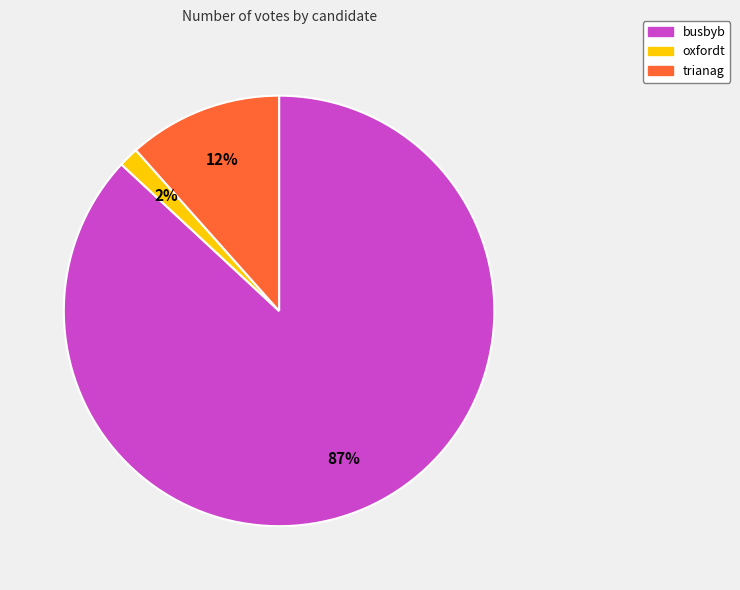

How many slices are in this pie chart?

3